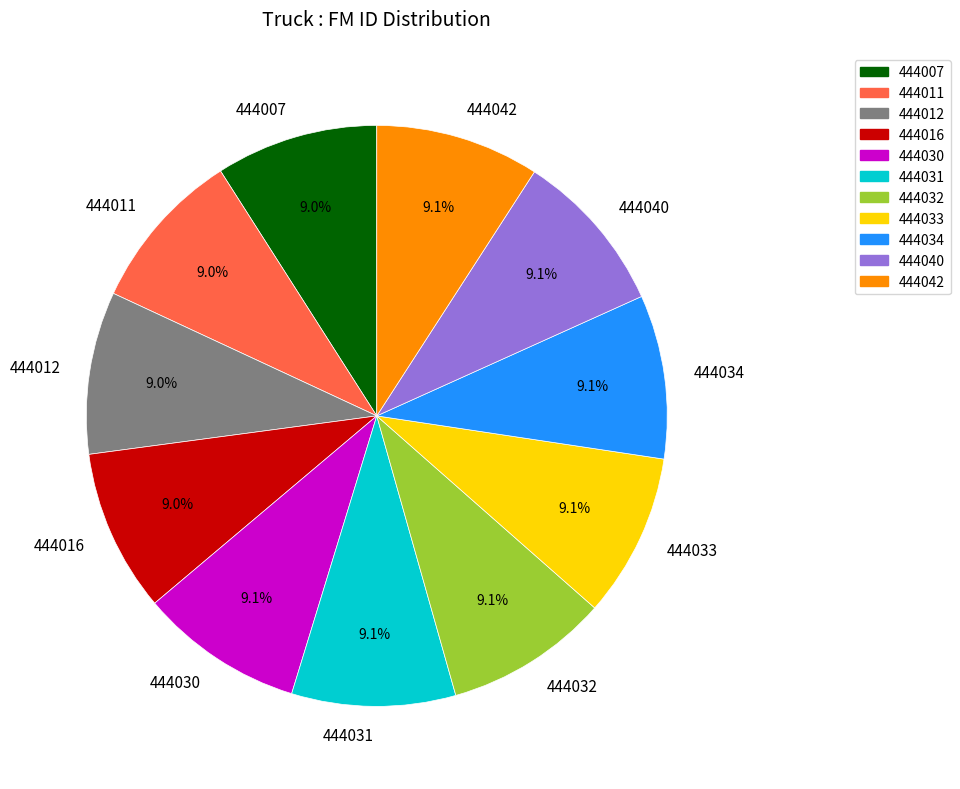

What is the ratio of the value at 444007 to the value at 444012?

1.0